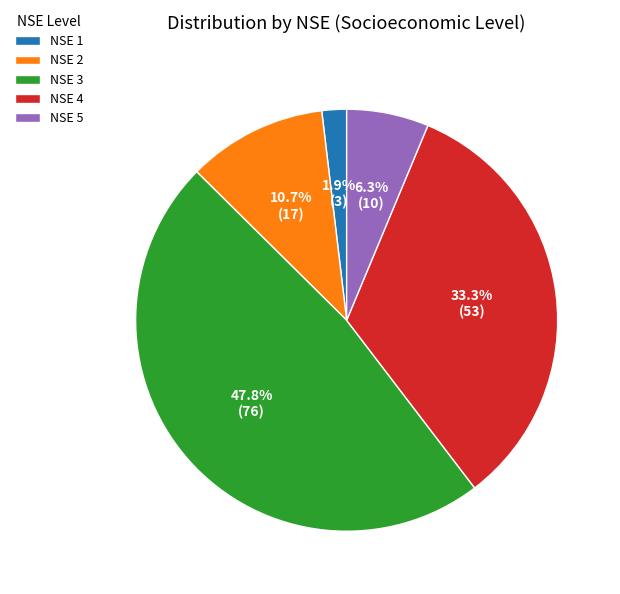

Which slice is the smallest?

NSE 1